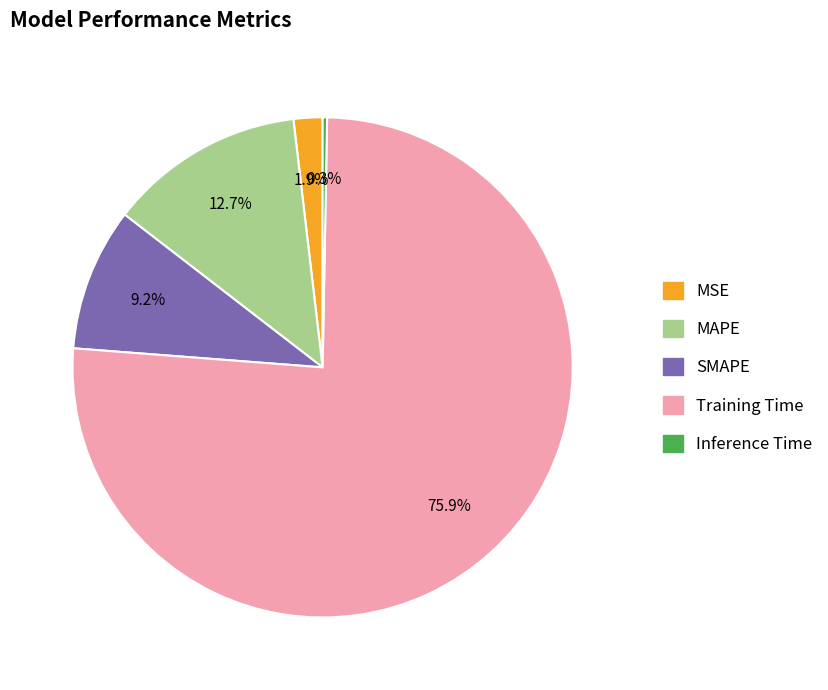

Which has a higher value, Inference Time or Training Time?

Training Time